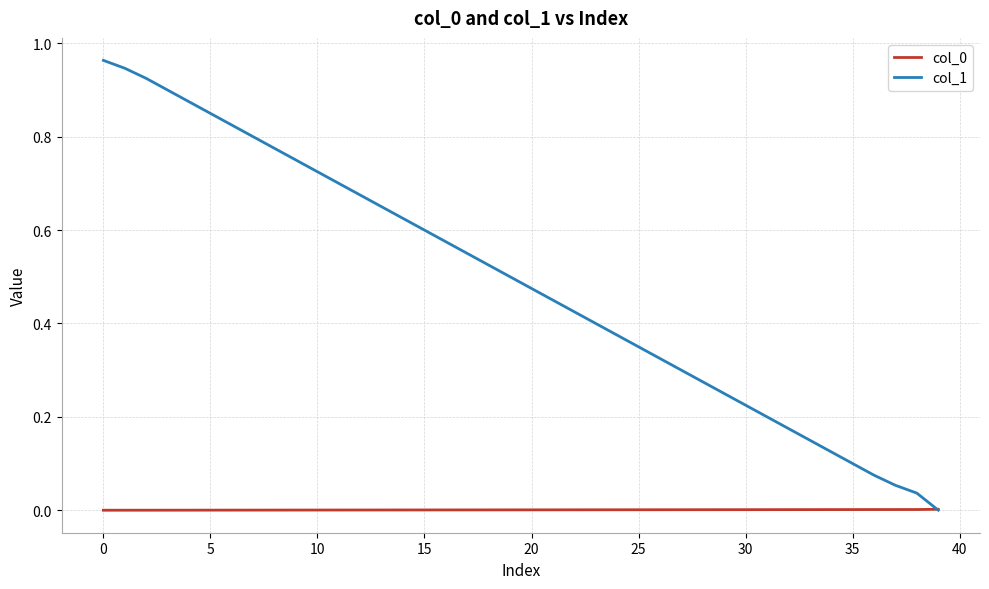

Which series has the largest range (max minus min)?

col_1